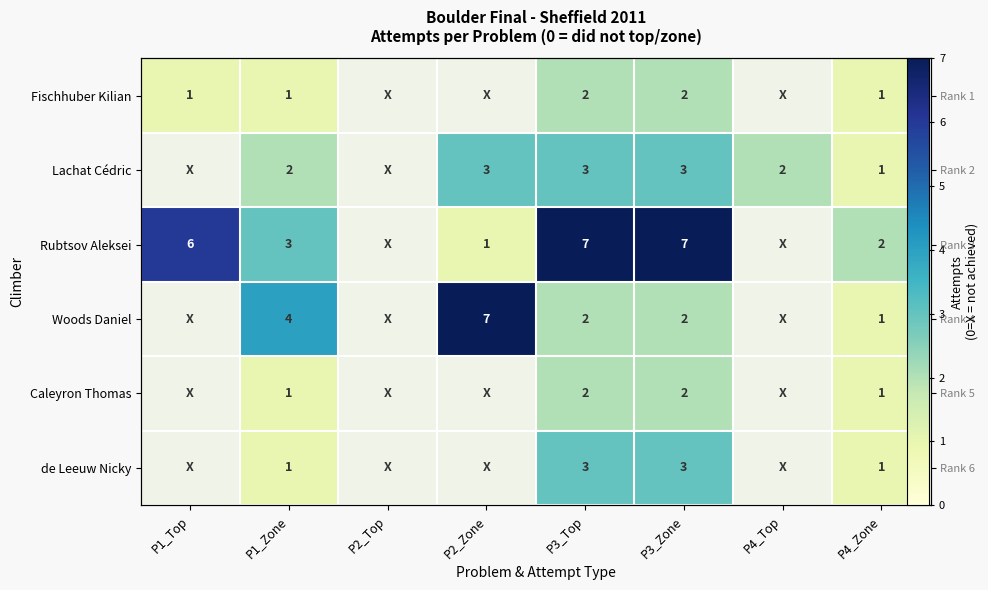

Is it true that Lachat Cédric equals 1.3 at P4_Zone?

False